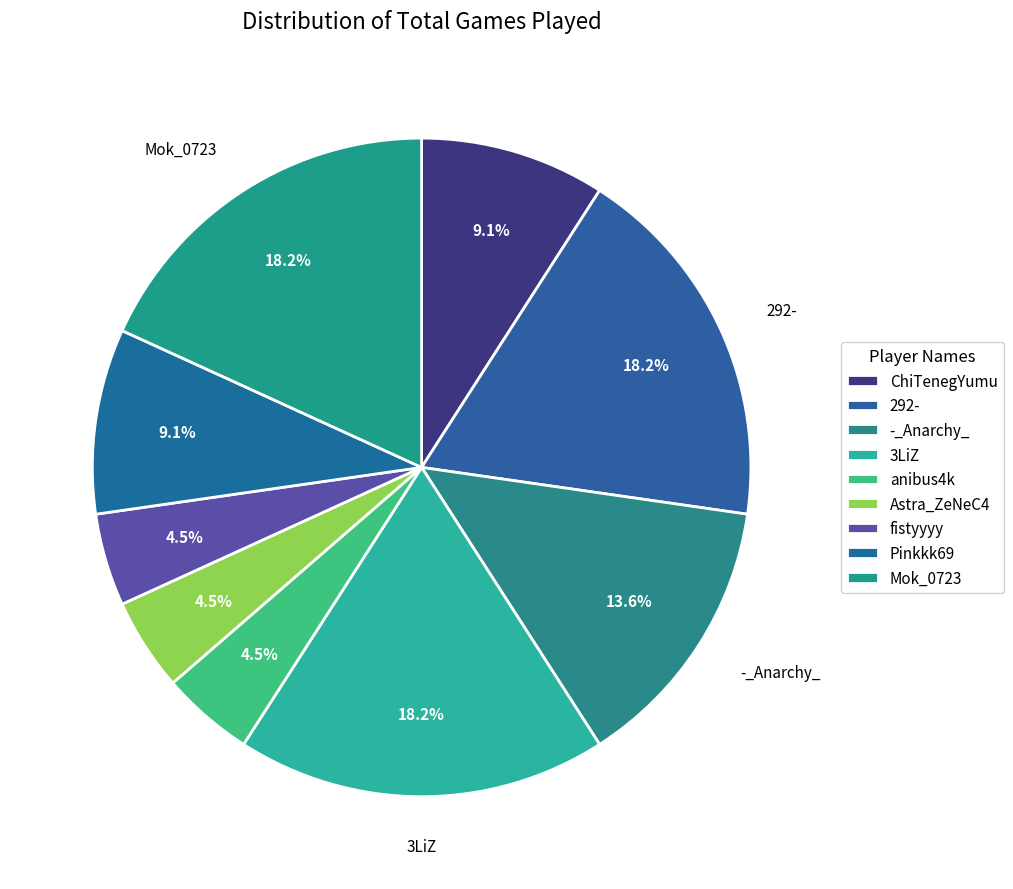

How many slices are in this pie chart?

9